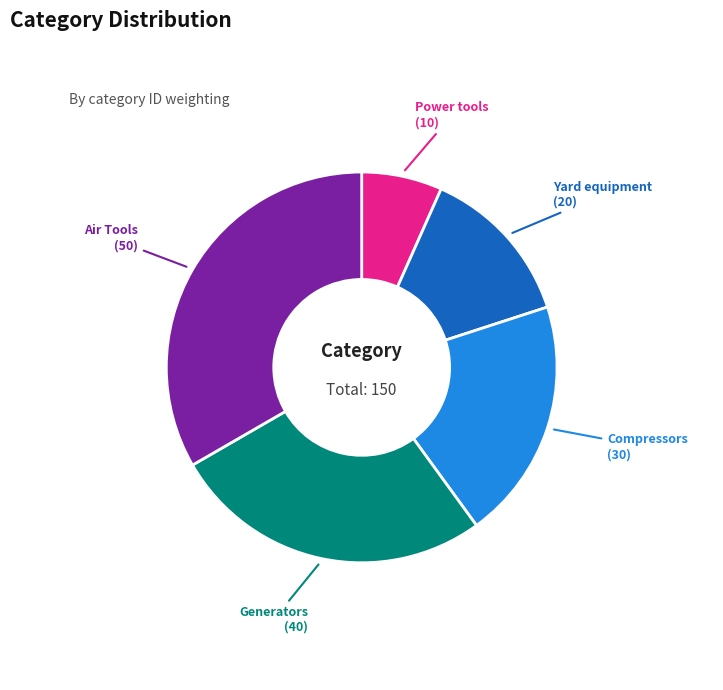

Combined, do Generators and Air Tools account for over 50%?

Yes